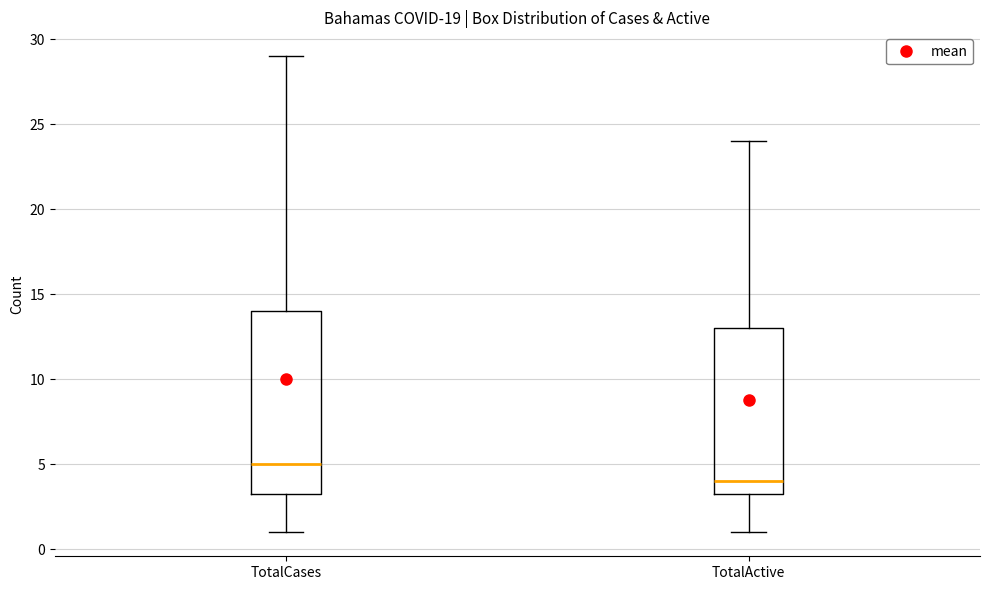

Reading left to right, transcribe this box plot: for each box, give where its median line is, the range the box spans, and where its two whiskers end, as read against the y-axis. The values are not printed on the chart, so give them approximately, as read against the axis.

TotalCases: median 5.0, box 3.5 to 14.0, whiskers 1.0 to 29.0
TotalActive: median 4.0, box 3.5 to 13.0, whiskers 1.0 to 24.0